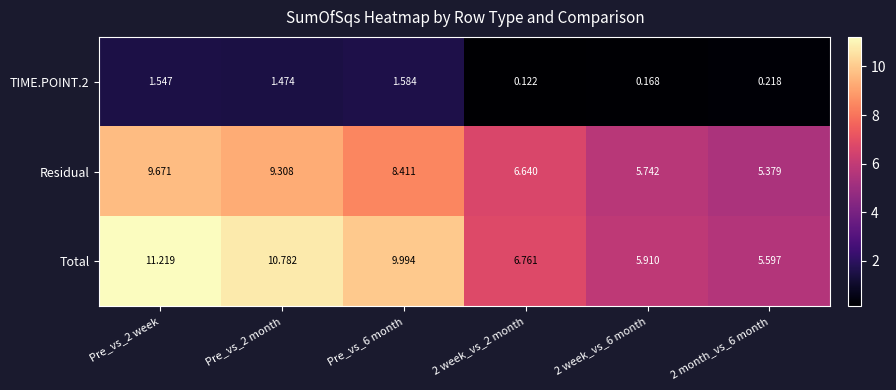

Which series has the largest total across all categories?

Total